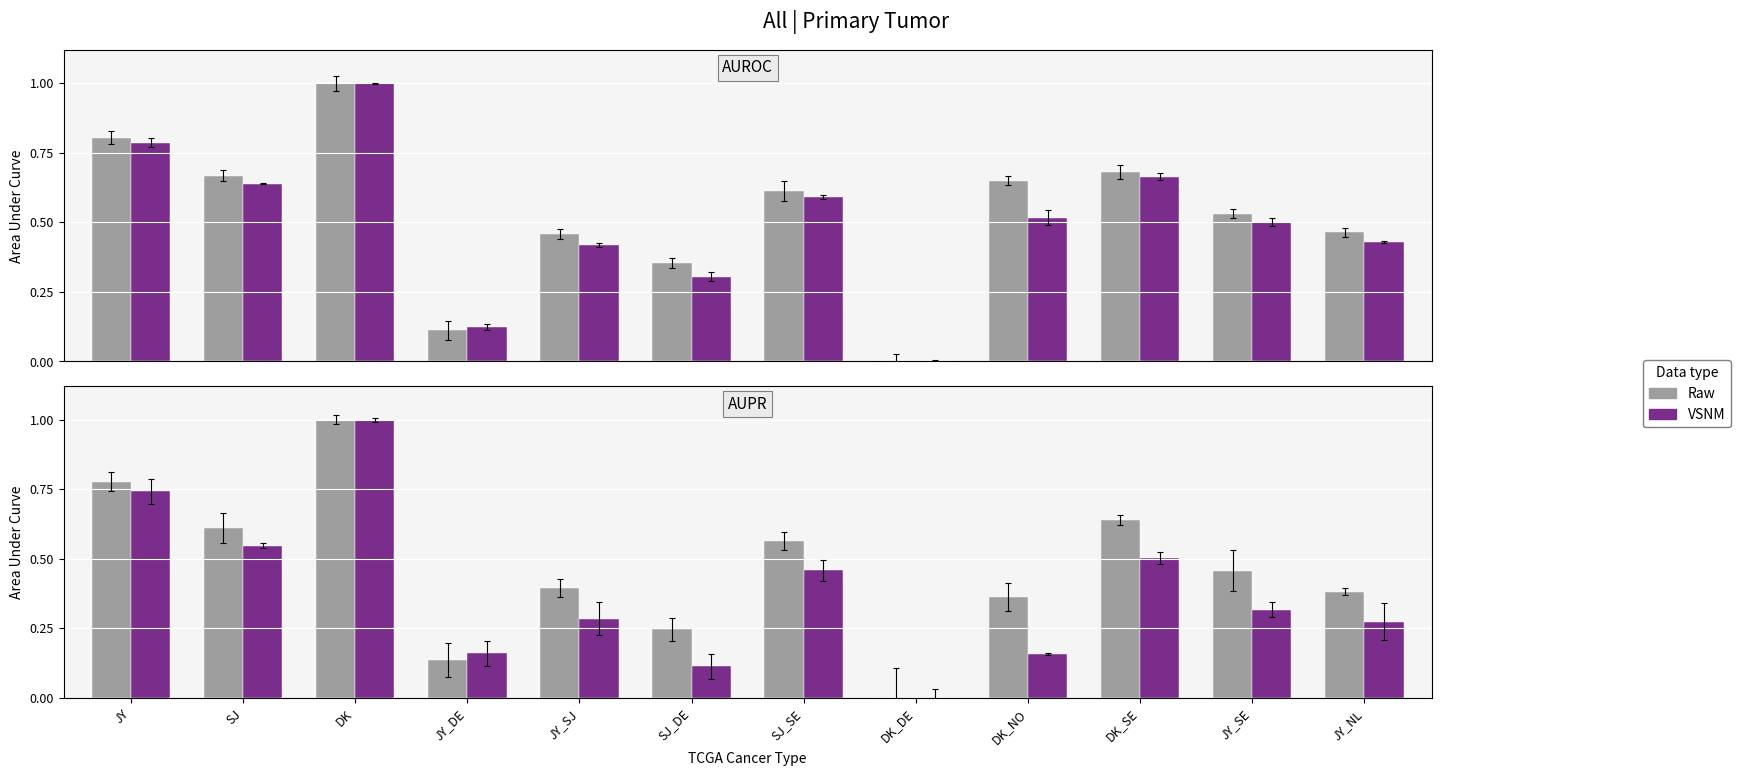

At which label does Raw reach its peak?

DK